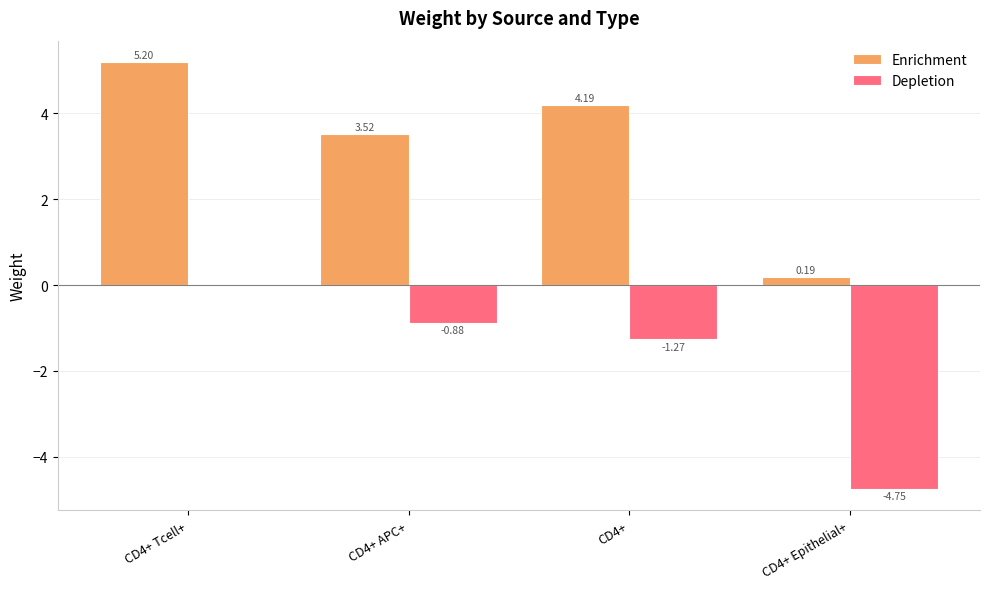

What is the sum of the Enrichment values at CD4+ Tcell+ and CD4+ Epithelial+?

5.4